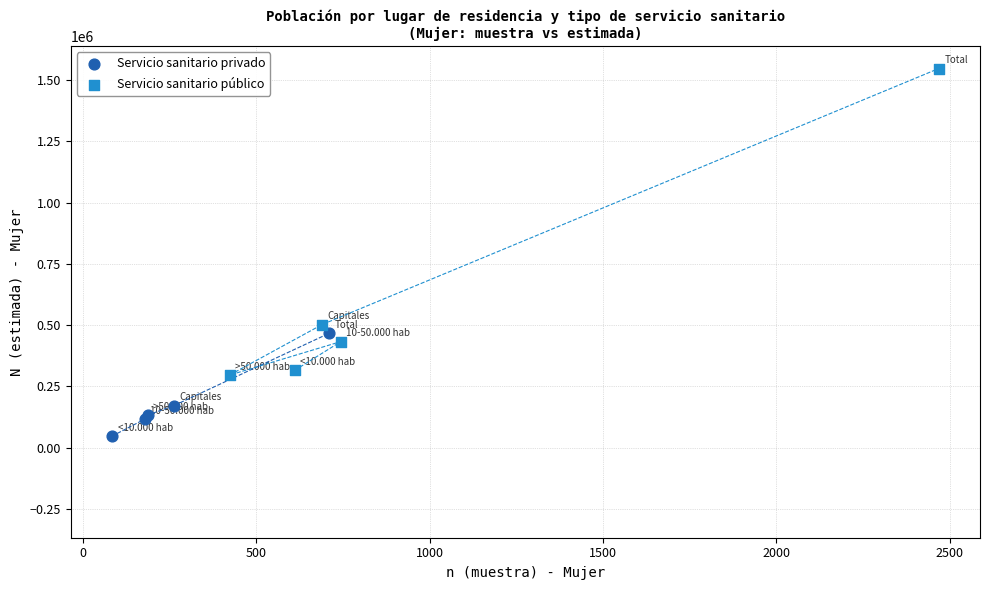

What are all the series names shown in the legend?

Servicio sanitario privado, Servicio sanitario público